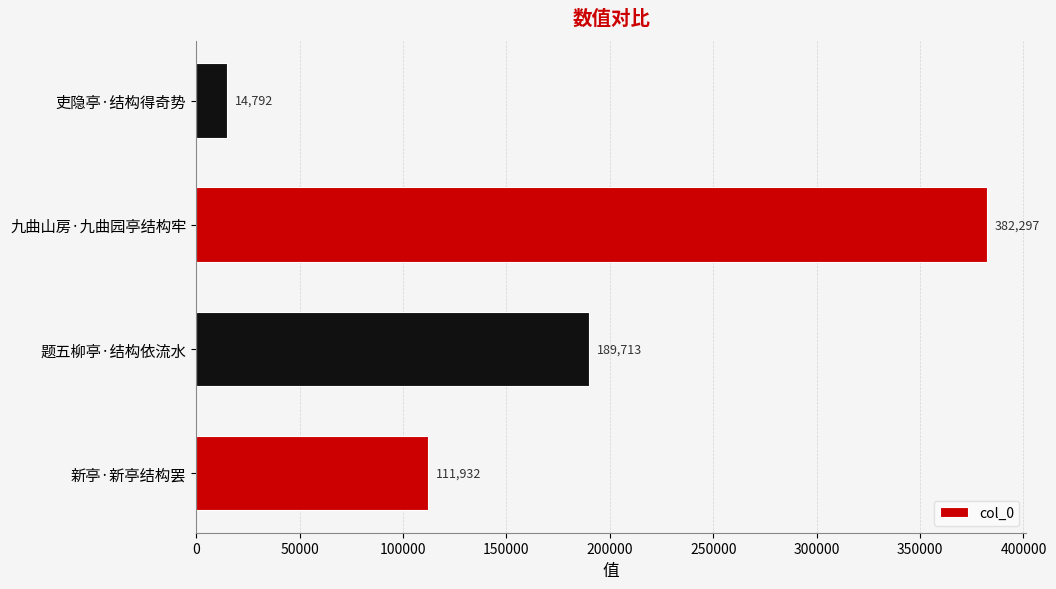

Rank the categories by value from lowest to highest.

吏隐亭·结构得奇势, 新亭·新亭结构罢, 题五柳亭·结构依流水, 九曲山房·九曲园亭结构牢